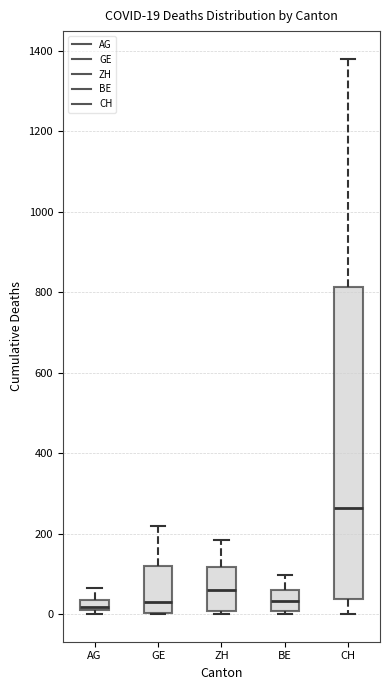

Which box has the highest median line?

CH